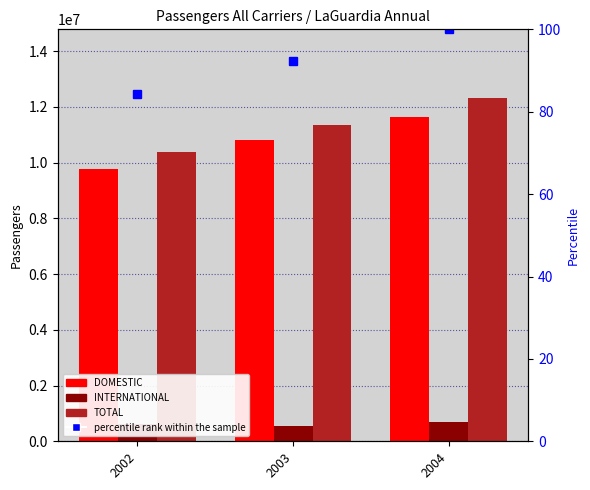

How many DOMESTIC values are between 9760140 and 11639753?

3